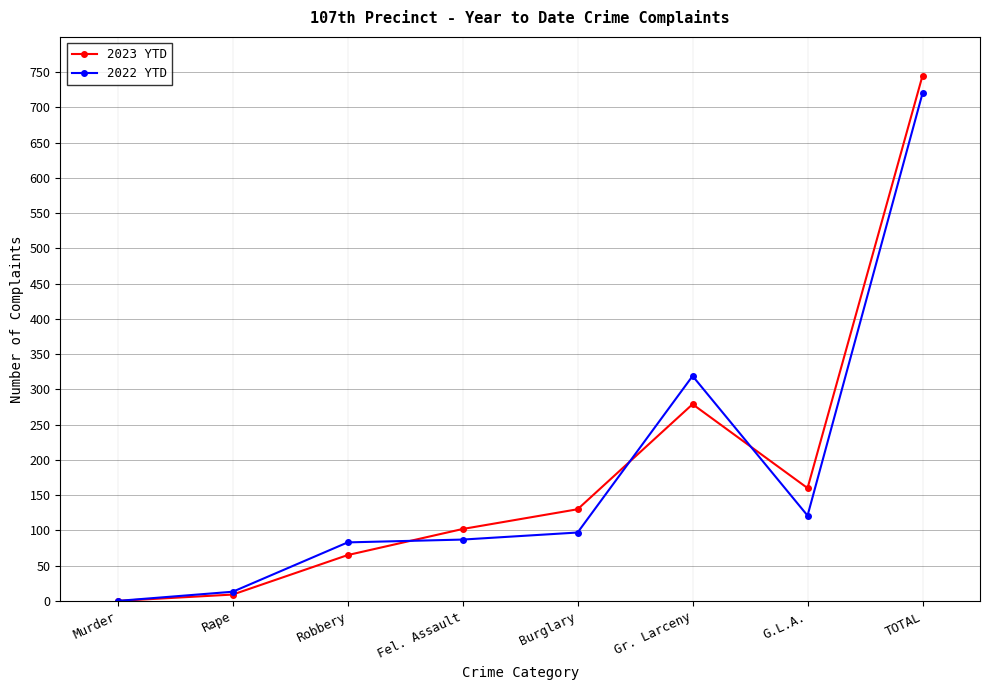

True or false: 2023 YTD and 2022 YTD cross at least once.

True